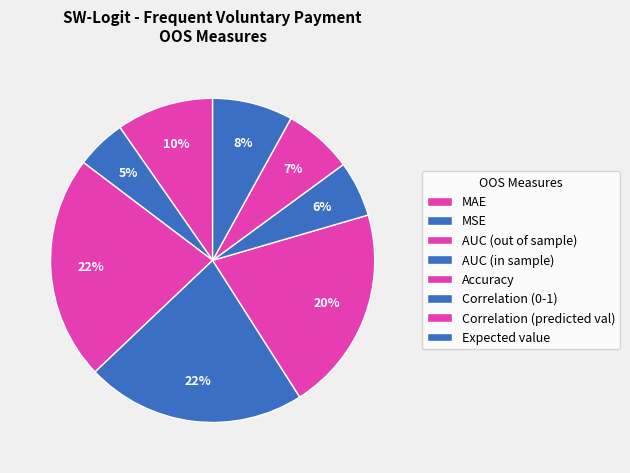

Which has a higher value, Expected value or Accuracy?

Accuracy